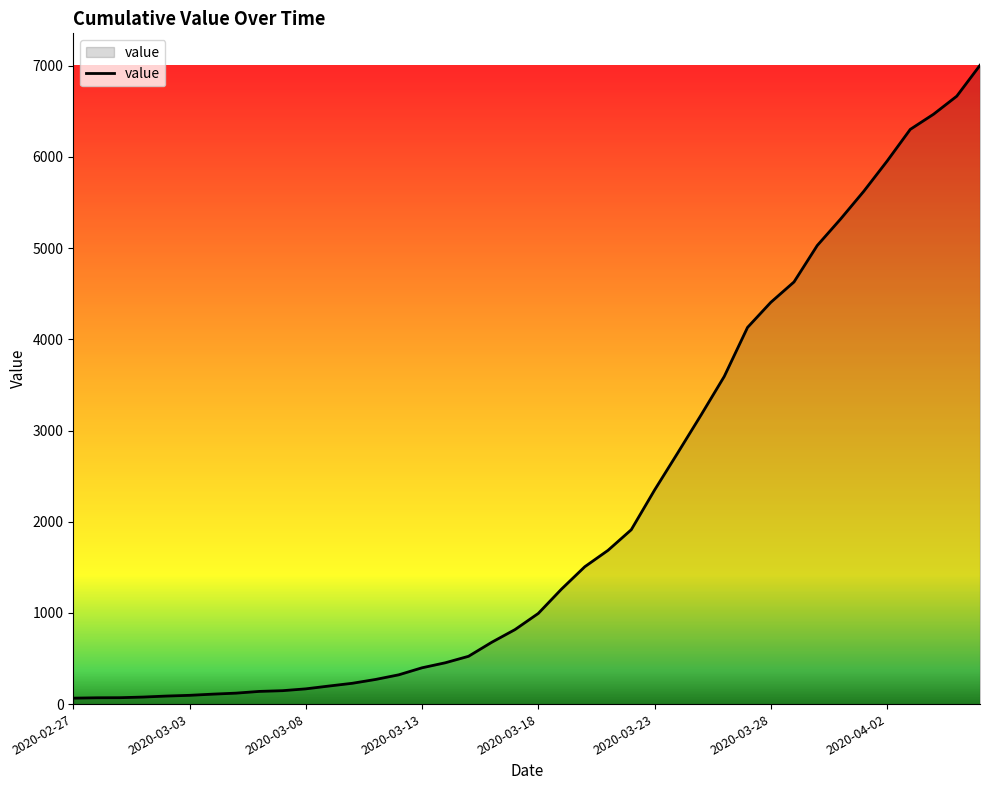

What is the maximum value shown in the chart?

7005